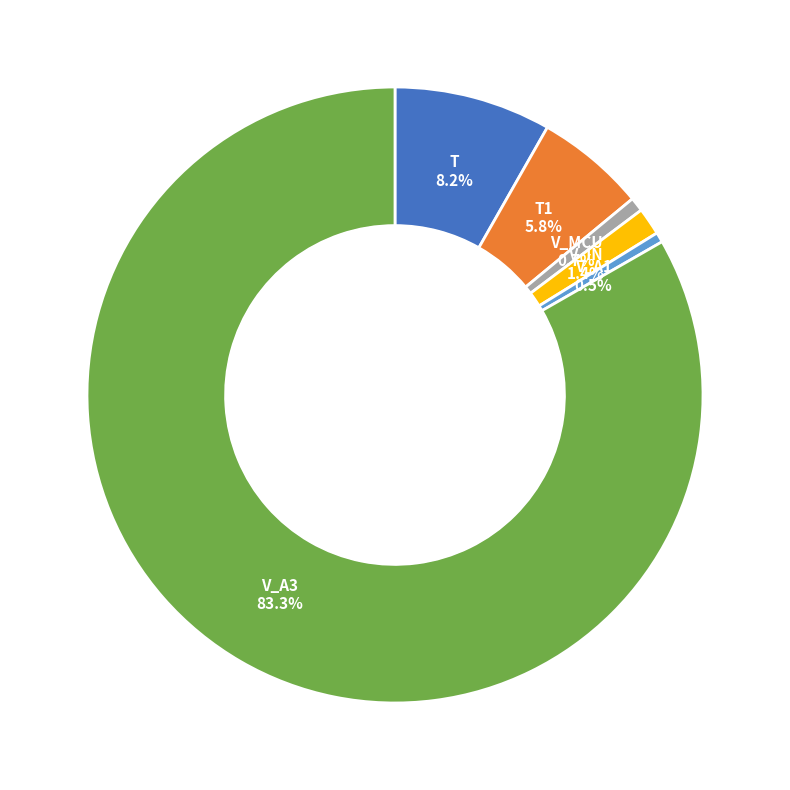

How many segments does this pie chart have?

6